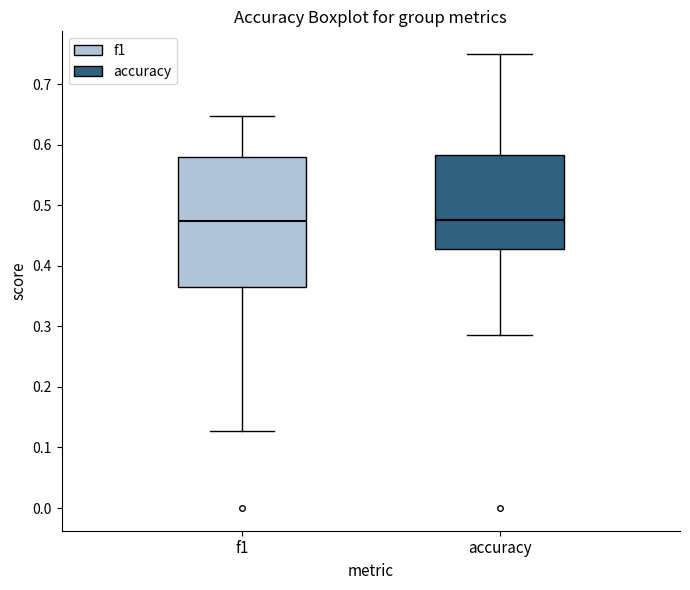

Which box is the tallest, from its lower edge to its upper edge?

f1